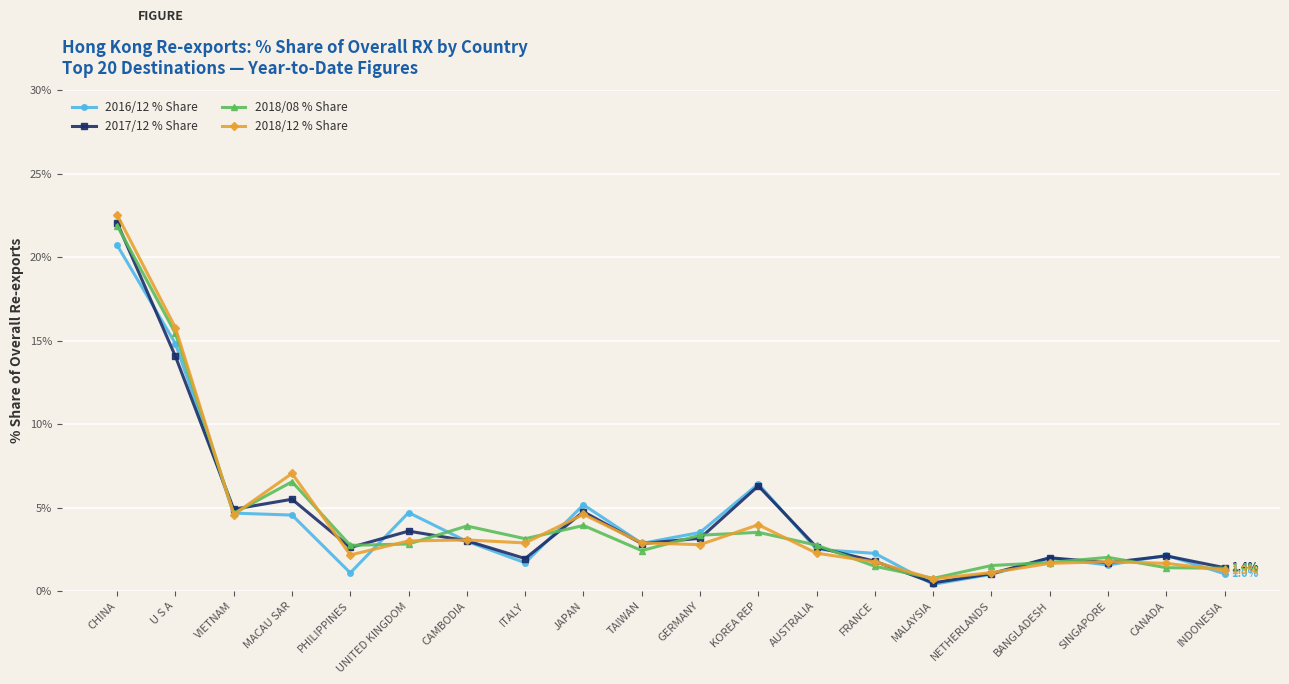

The 2016/12 % Share series shows 6.4 at KOREA REP. True or false?

True